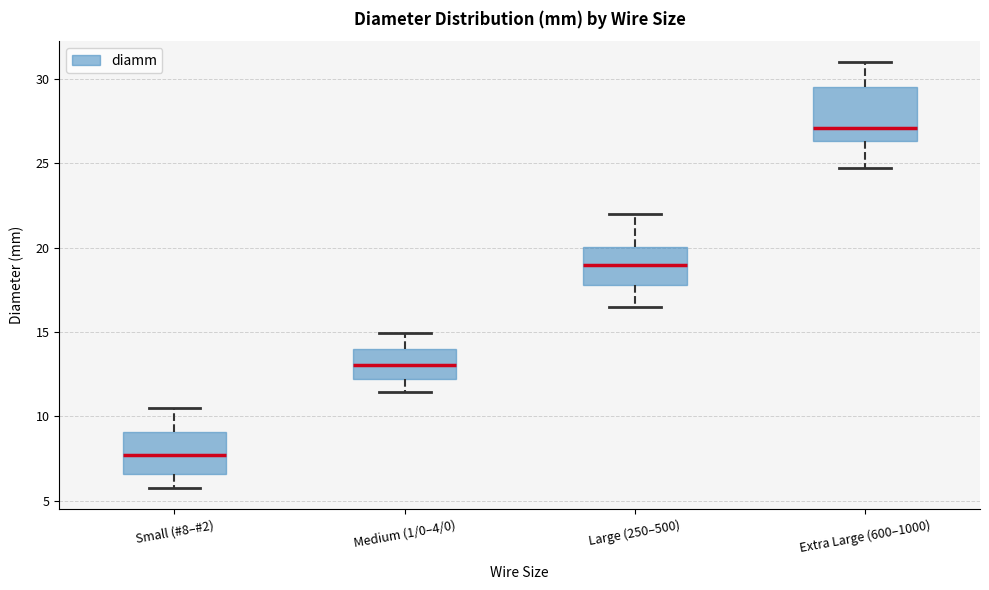

Where is the upper edge of the box for Large (250–500) on the y-axis? The values are not printed on the chart, so give them approximately, as read against the axis.

20.0